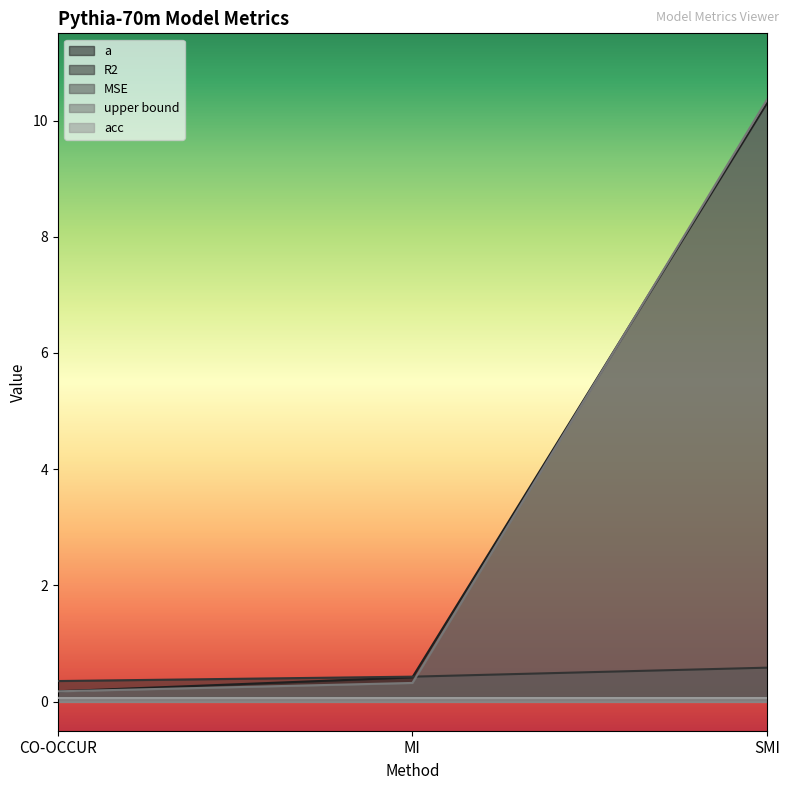

Rank the categories by R2 value from highest to lowest.

SMI, MI, CO-OCCUR